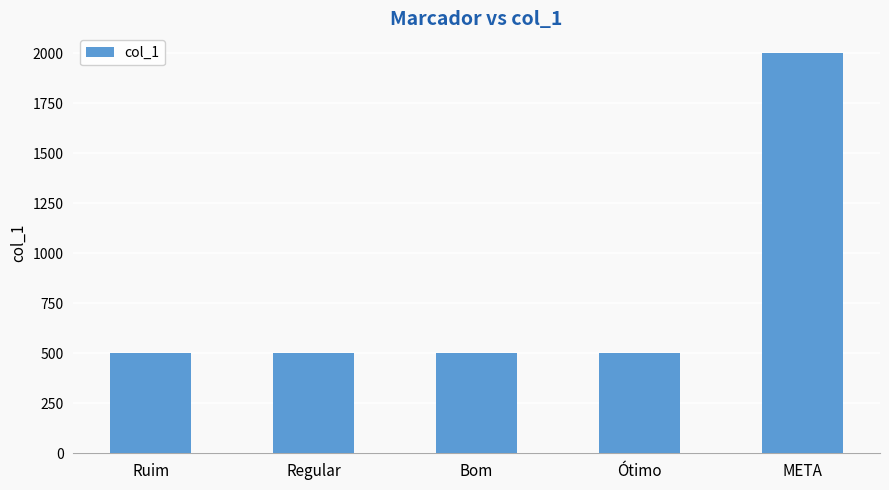

Reading left to right, list all the values displayed in this chart.

Ruim=500	Regular=500	Bom=500	Ótimo=500	META=2000